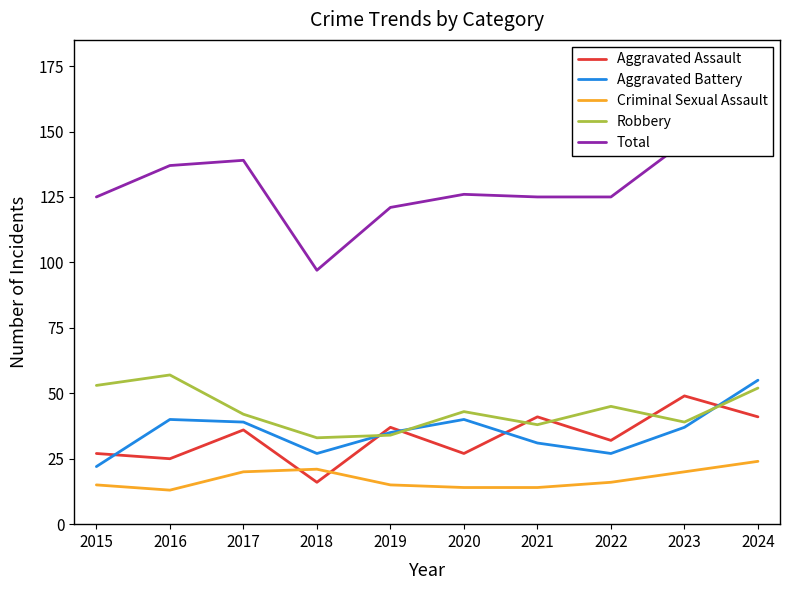

What is the approximate value of Criminal Sexual Assault at 2023?

20